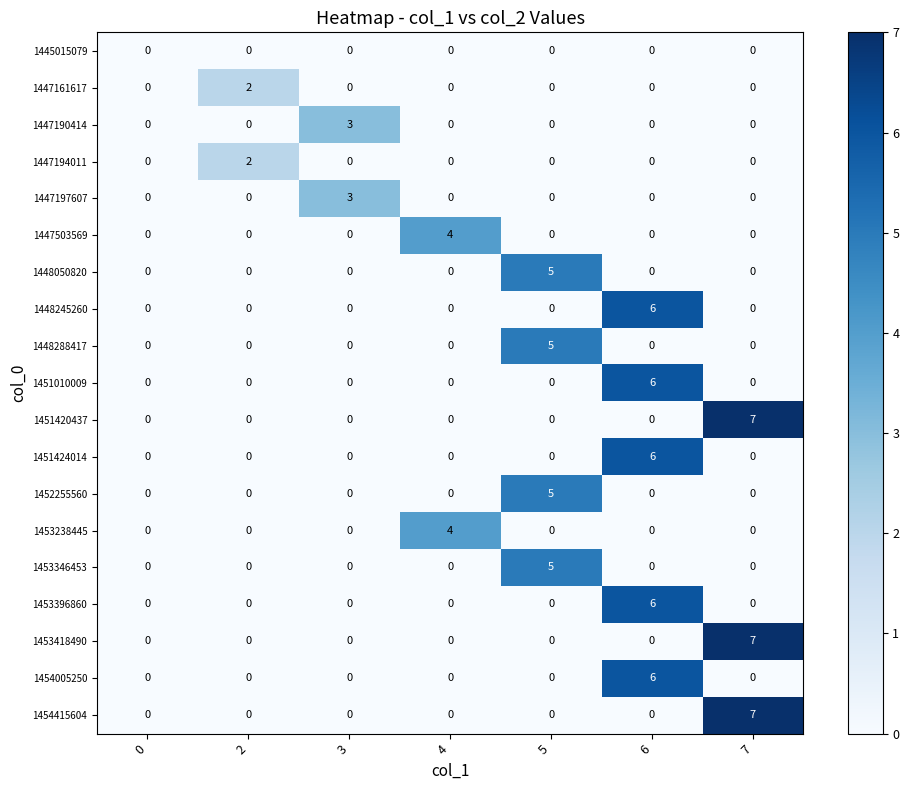

What is the difference between the highest and lowest values at 4?

4